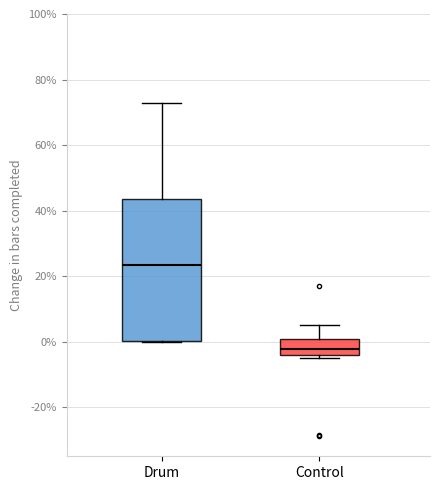

Comparing the boxes themselves (not the whiskers), which one is the tallest?

Drum